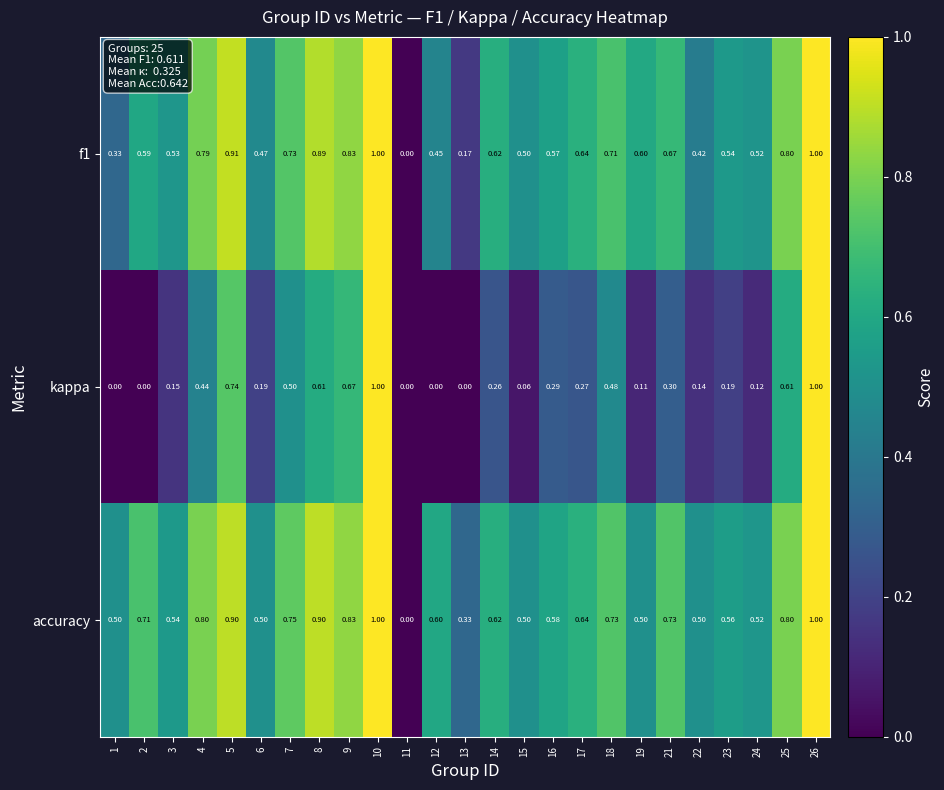

What is the greatest value displayed?

1.0